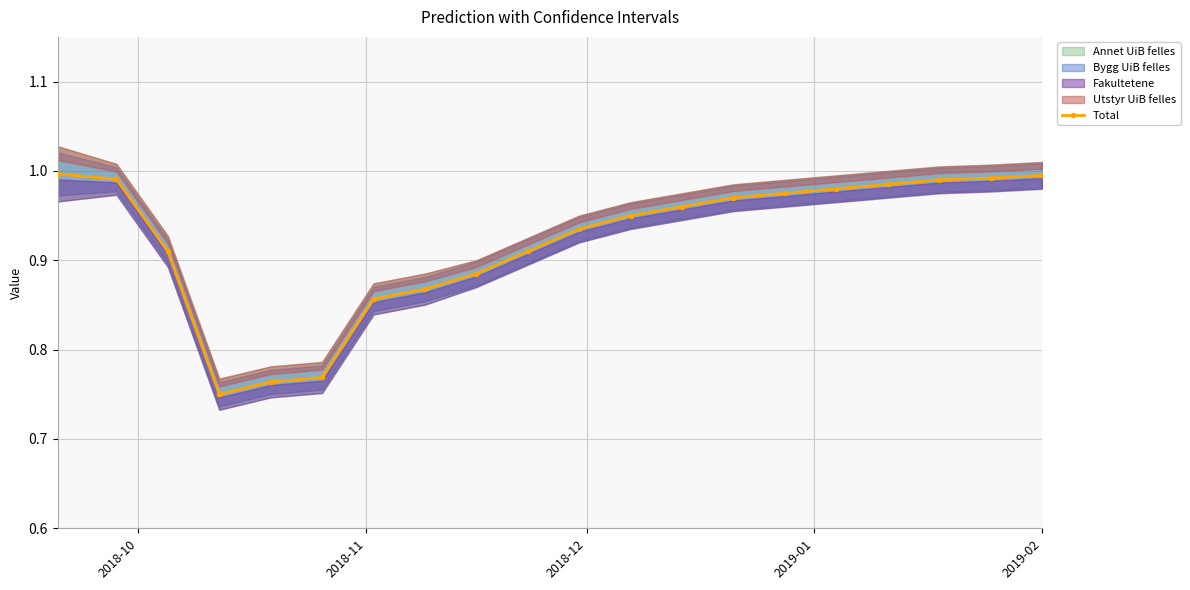

How many points are lower than both their immediate neighbors (excluding endpoints)?

1